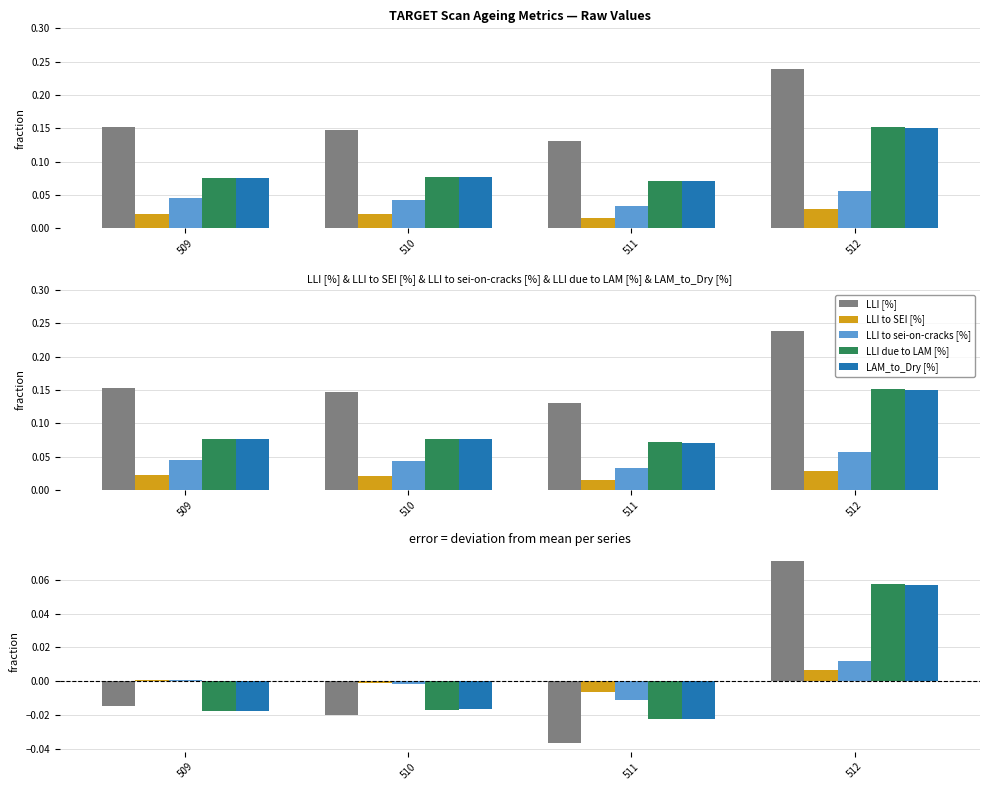

Reading left to right, what are all the values shown in this chart?

LLI [%]: 509=-0.0	510=-0.0	511=-0.0	512=0.1
LLI to SEI [%]: 509=0.0	510=-0.0	511=-0.0	512=0.0
LLI to sei-on-cracks [%]: 509=0.0	510=-0.0	511=-0.0	512=0.0
LLI due to LAM [%]: 509=-0.0	510=-0.0	511=-0.0	512=0.1
LAM_to_Dry [%]: 509=-0.0	510=-0.0	511=-0.0	512=0.1